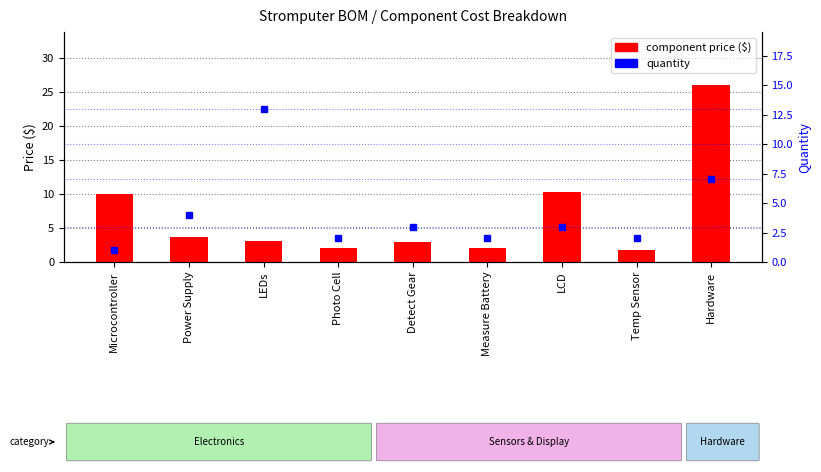

Reading left to right, what are all the values shown in this chart?

component price ($): Microcontroller=10.0	Power Supply=3.7	LEDs=3.1	Photo Cell=2.0	Detect Gear=3.0	Measure Battery=2.0	LCD=10.3	Temp Sensor=1.8	Hardware=26.0
quantity: Microcontroller=1.0	Power Supply=4.0	LEDs=13.0	Photo Cell=2.0	Detect Gear=3.0	Measure Battery=2.0	LCD=3.0	Temp Sensor=2.0	Hardware=7.0